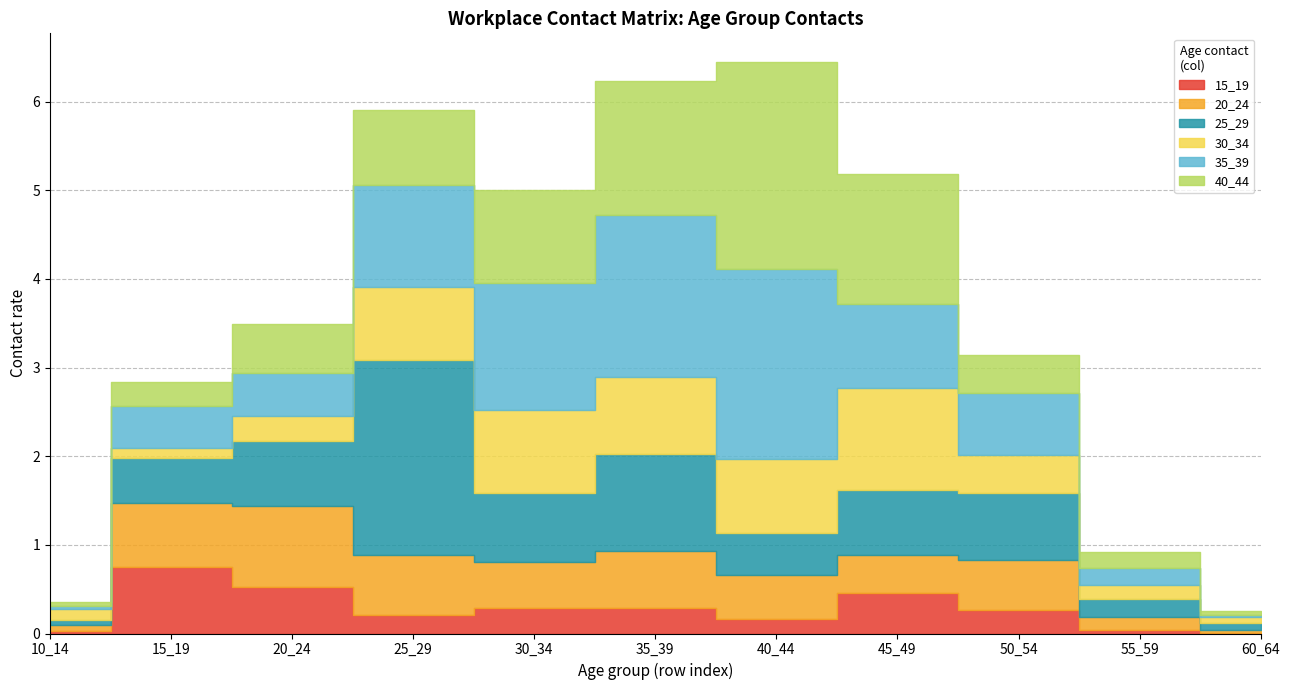

What is the value of the 15_19 point at the 2nd from the left?

0.7